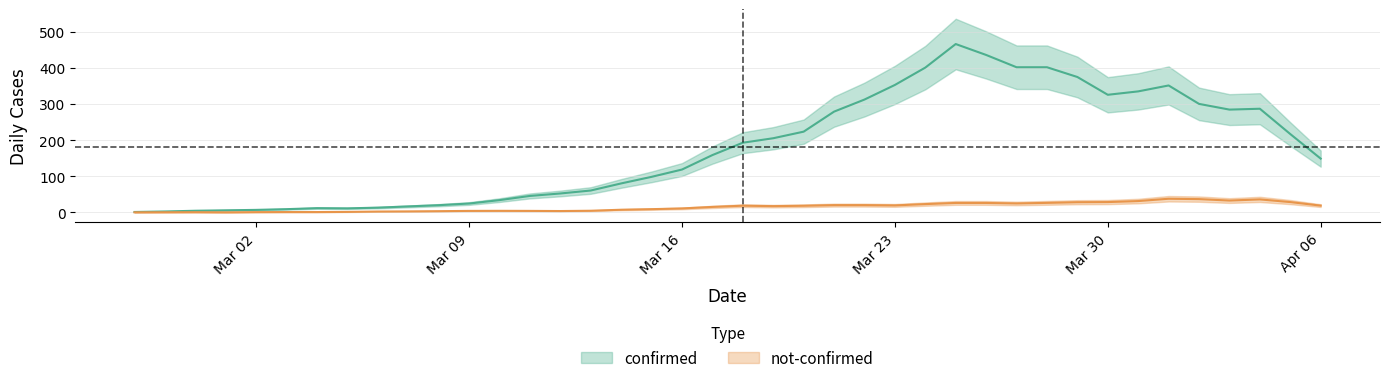

What is the spread (max minus min) of values at 31?

241